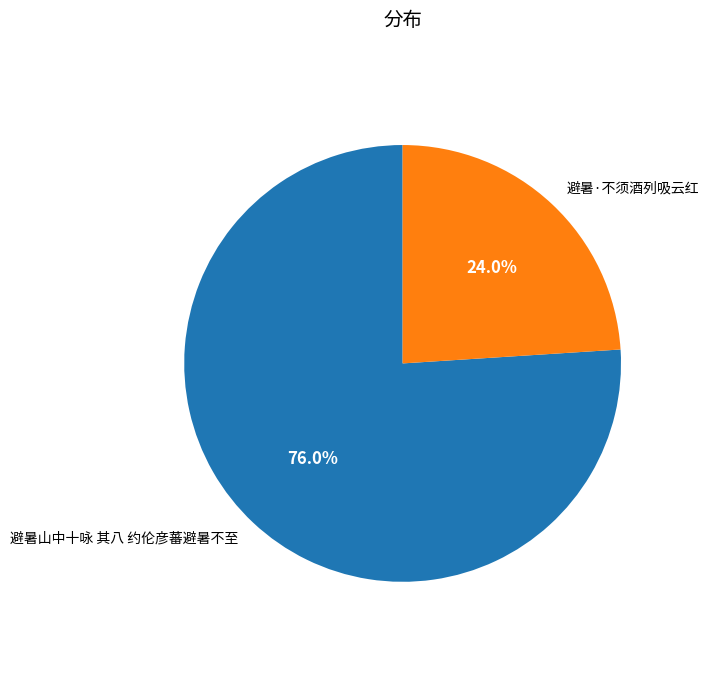

Combined, what portion of the pie is 避暑山中十咏 其八 约伦彦蕃避暑不至 and 避暑·不须酒列吸云红?

100.0%